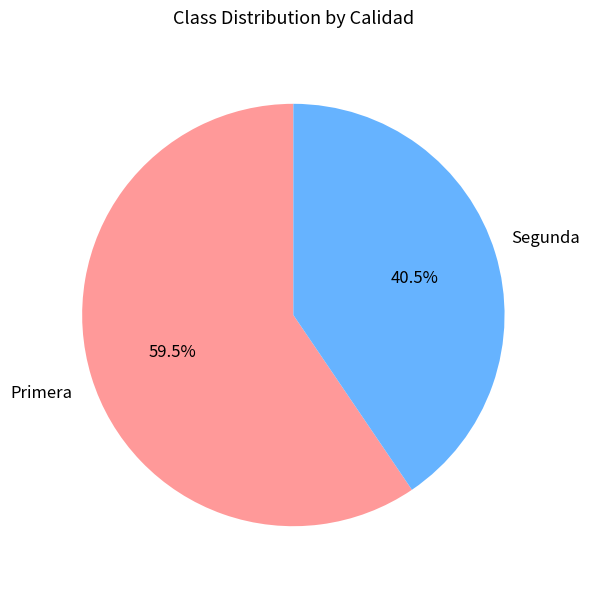

To the nearest percent, what is the average slice percentage?

50%